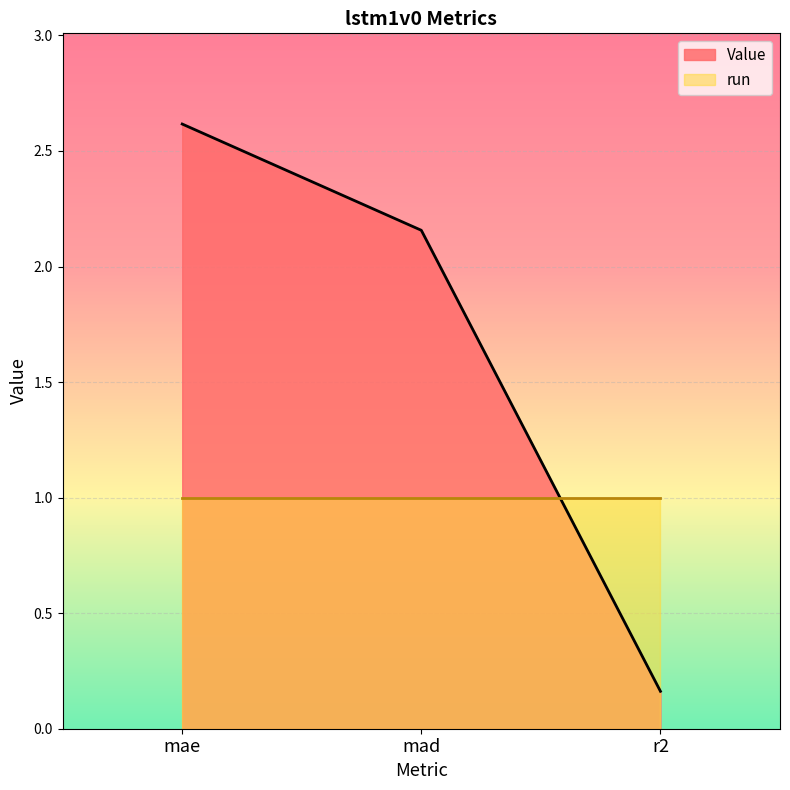

List the labels in order of value, largest first.

mae, mad, r2